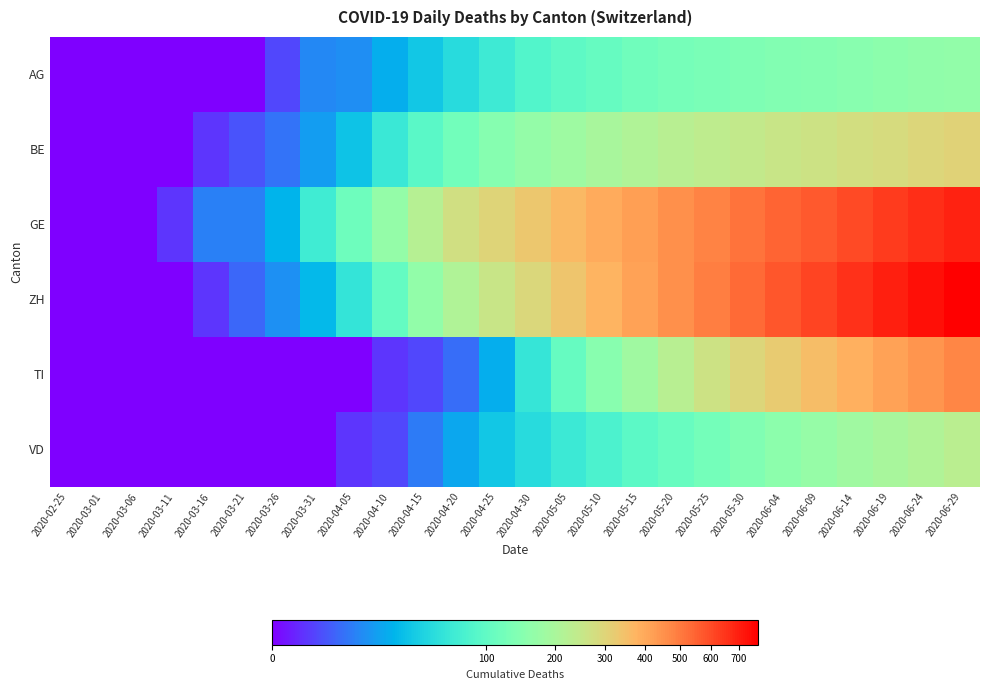

Reading left to right, transcribe all the data shown in this chart.

AG: 2020-02-25=0	2020-03-01=0	2020-03-06=0	2020-03-11=0	2020-03-16=0	2020-03-21=0	2020-03-26=2	2020-03-31=11	2020-04-05=12	2020-04-10=22	2020-04-15=34	2020-04-20=49	2020-04-25=66	2020-04-30=84	2020-05-05=96	2020-05-10=107	2020-05-15=117	2020-05-20=125	2020-05-25=130	2020-05-30=135	2020-06-04=140	2020-06-09=145	2020-06-14=150	2020-06-19=155	2020-06-24=160	2020-06-29=165
BE: 2020-02-25=0	2020-03-01=0	2020-03-06=0	2020-03-11=0	2020-03-16=1	2020-03-21=3	2020-03-26=7	2020-03-31=16	2020-04-05=32	2020-04-10=62	2020-04-15=93	2020-04-20=121	2020-04-25=146	2020-04-30=167	2020-05-05=183	2020-05-10=198	2020-05-15=213	2020-05-20=226	2020-05-25=236	2020-05-30=246	2020-06-04=256	2020-06-09=266	2020-06-14=276	2020-06-19=286	2020-06-24=296	2020-06-29=306
GE: 2020-02-25=0	2020-03-01=0	2020-03-06=0	2020-03-11=1	2020-03-16=9	2020-03-21=9	2020-03-26=25	2020-03-31=68	2020-04-05=115	2020-04-10=167	2020-04-15=224	2020-04-20=271	2020-04-25=303	2020-04-30=333	2020-05-05=363	2020-05-10=393	2020-05-15=423	2020-05-20=453	2020-05-25=483	2020-05-30=513	2020-06-04=543	2020-06-09=573	2020-06-14=603	2020-06-19=633	2020-06-24=663	2020-06-29=693
ZH: 2020-02-25=0	2020-03-01=0	2020-03-06=0	2020-03-11=0	2020-03-16=1	2020-03-21=5	2020-03-26=13	2020-03-31=27	2020-04-05=57	2020-04-10=104	2020-04-15=165	2020-04-20=214	2020-04-25=255	2020-04-30=295	2020-05-05=335	2020-05-10=375	2020-05-15=415	2020-05-20=455	2020-05-25=495	2020-05-30=535	2020-06-04=575	2020-06-09=615	2020-06-14=655	2020-06-19=695	2020-06-24=735	2020-06-29=775
TI: 2020-02-25=0	2020-03-01=0	2020-03-06=0	2020-03-11=0	2020-03-16=0	2020-03-21=0	2020-03-26=0	2020-03-31=0	2020-04-05=0	2020-04-10=1	2020-04-15=2	2020-04-20=6	2020-04-25=22	2020-04-30=60	2020-05-05=105	2020-05-10=150	2020-05-15=186	2020-05-20=228	2020-05-25=263	2020-05-30=296	2020-06-04=325	2020-06-09=354	2020-06-14=384	2020-06-19=414	2020-06-24=444	2020-06-29=474
VD: 2020-02-25=0	2020-03-01=0	2020-03-06=0	2020-03-11=0	2020-03-16=0	2020-03-21=0	2020-03-26=0	2020-03-31=0	2020-04-05=1	2020-04-10=2	2020-04-15=8	2020-04-20=19	2020-04-25=34	2020-04-30=49	2020-05-05=64	2020-05-10=79	2020-05-15=94	2020-05-20=109	2020-05-25=124	2020-05-30=139	2020-06-04=154	2020-06-09=169	2020-06-14=184	2020-06-19=199	2020-06-24=214	2020-06-29=229